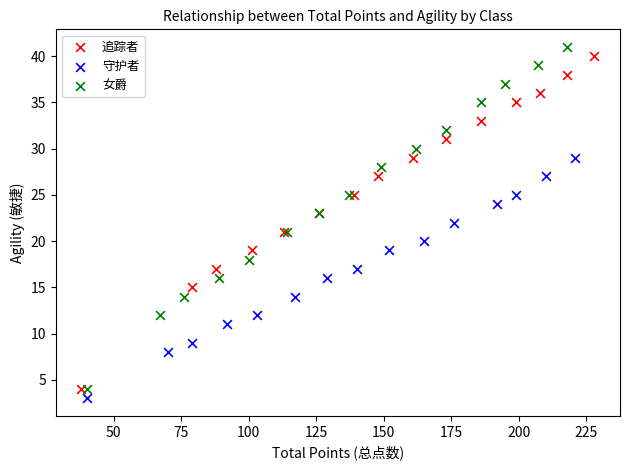

Which series has the largest Y range (max minus min)?

女爵